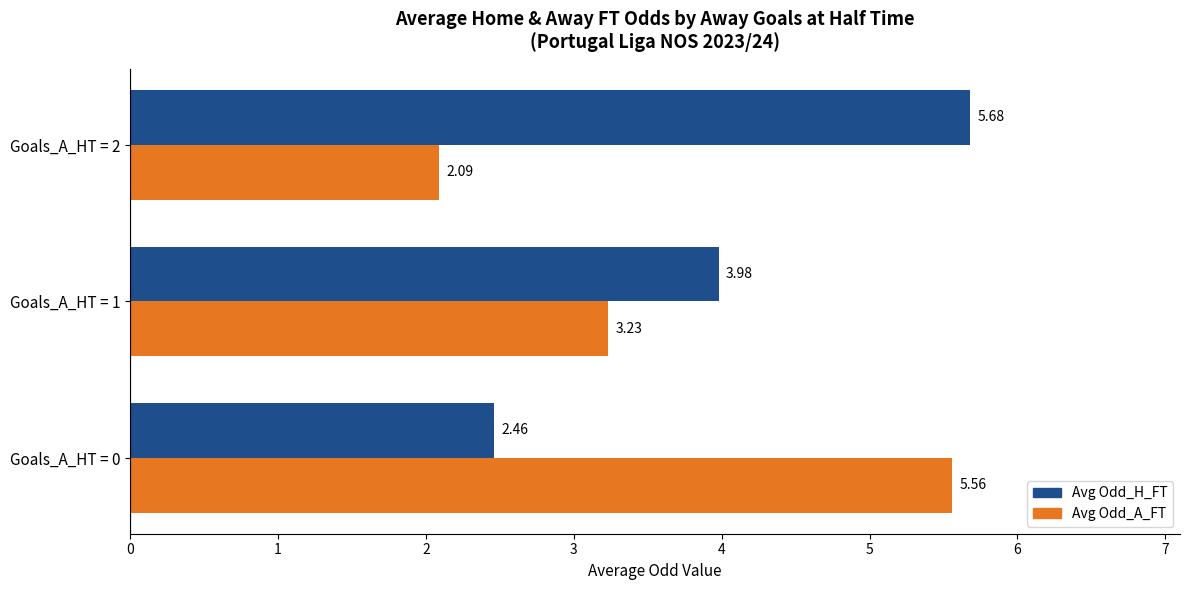

What is the sum of all Avg Odd_H_FT values?

12.1